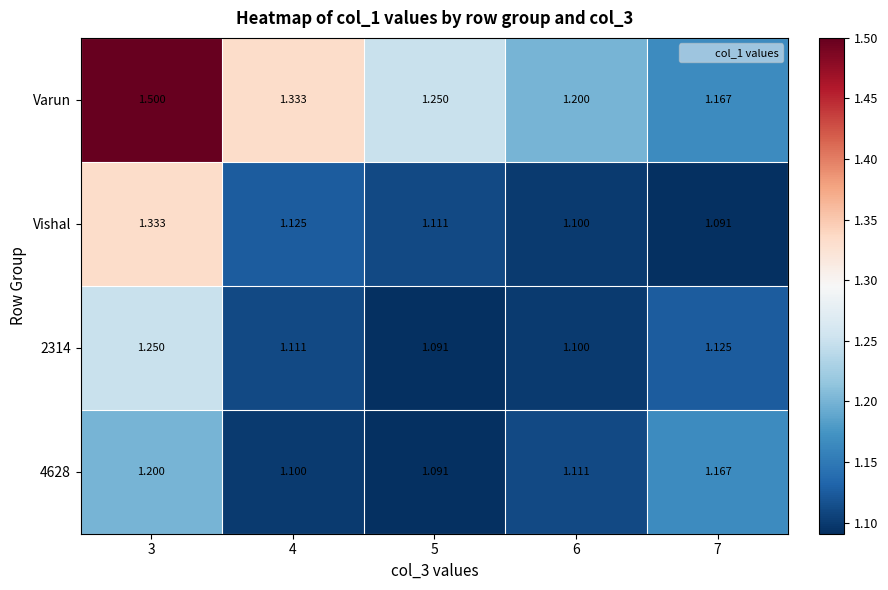

Which series has the widest spread of values?

Varun